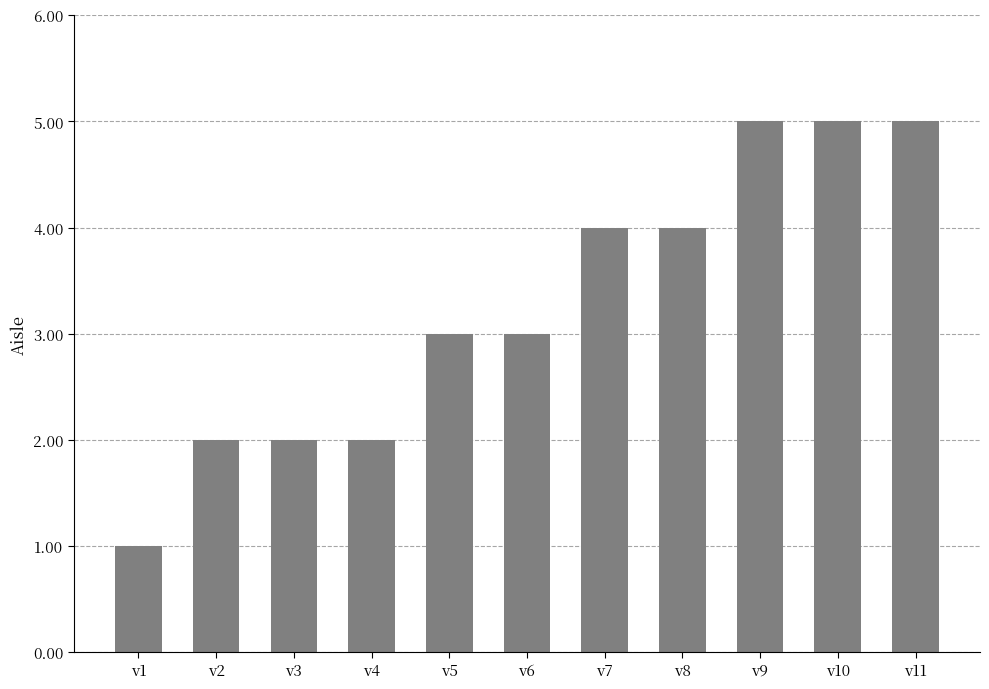

What is the value of the 8th bar from the left?

4